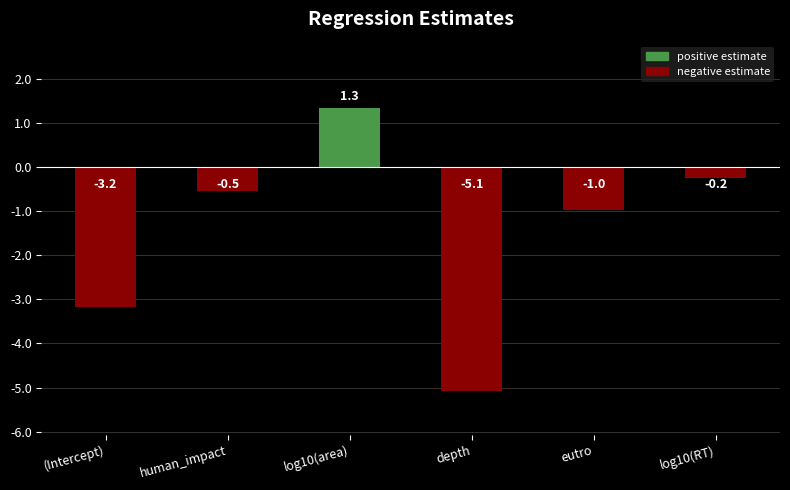

Which has a higher value, human_impact or (Intercept)?

human_impact